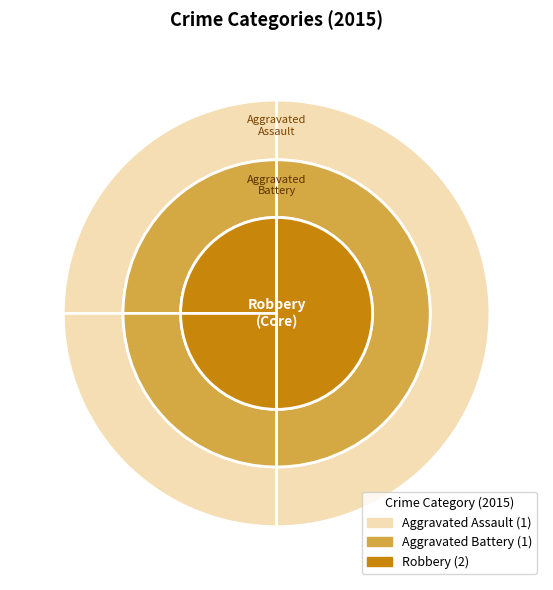

Which slice is the smallest?

Aggravated Assault